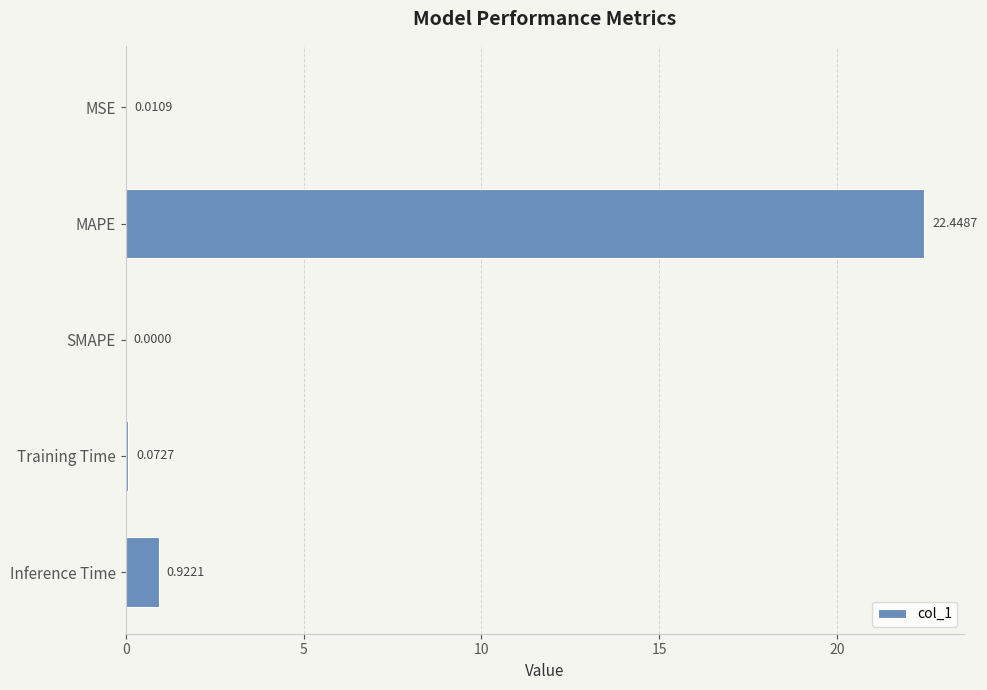

Are the bars horizontal?

Yes